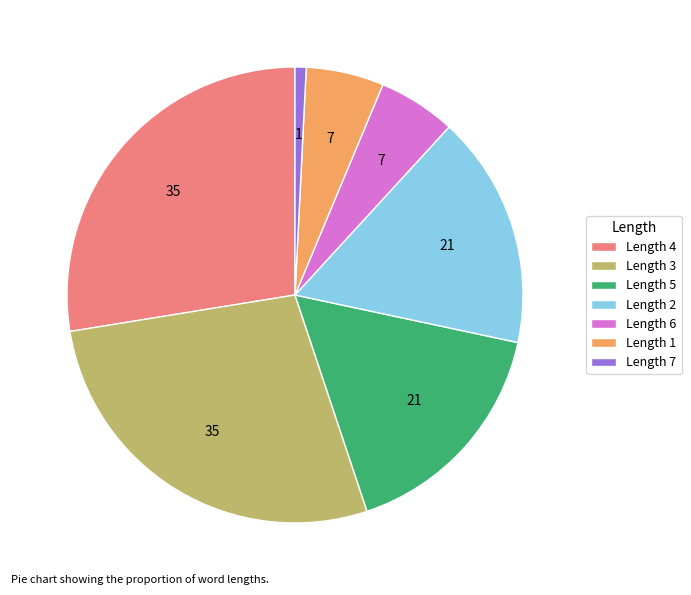

Is the sum of Length 3 and Length 2 greater than half?

No